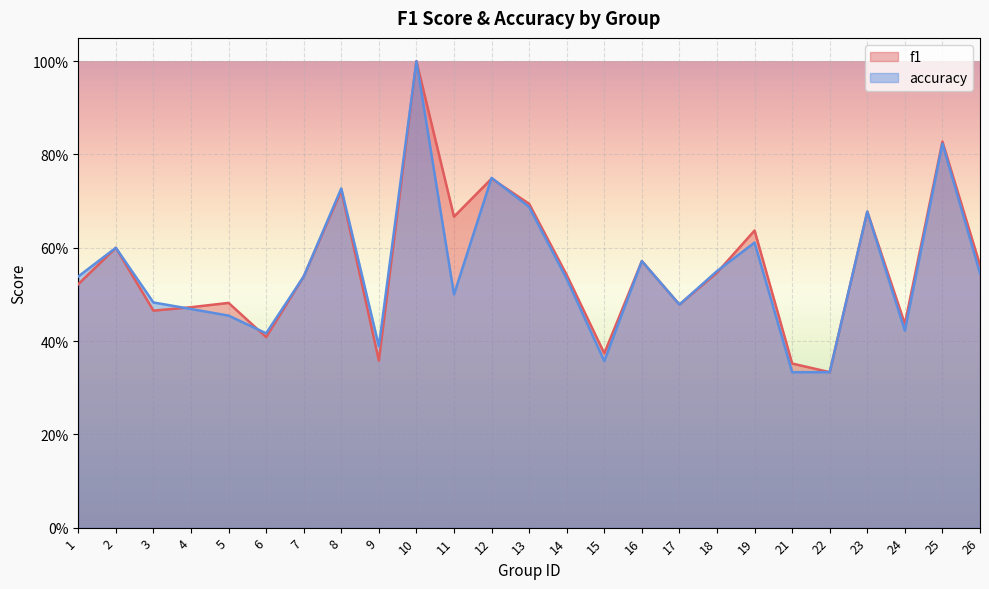

Which series ends up on top after the final intersection of f1 and accuracy?

f1